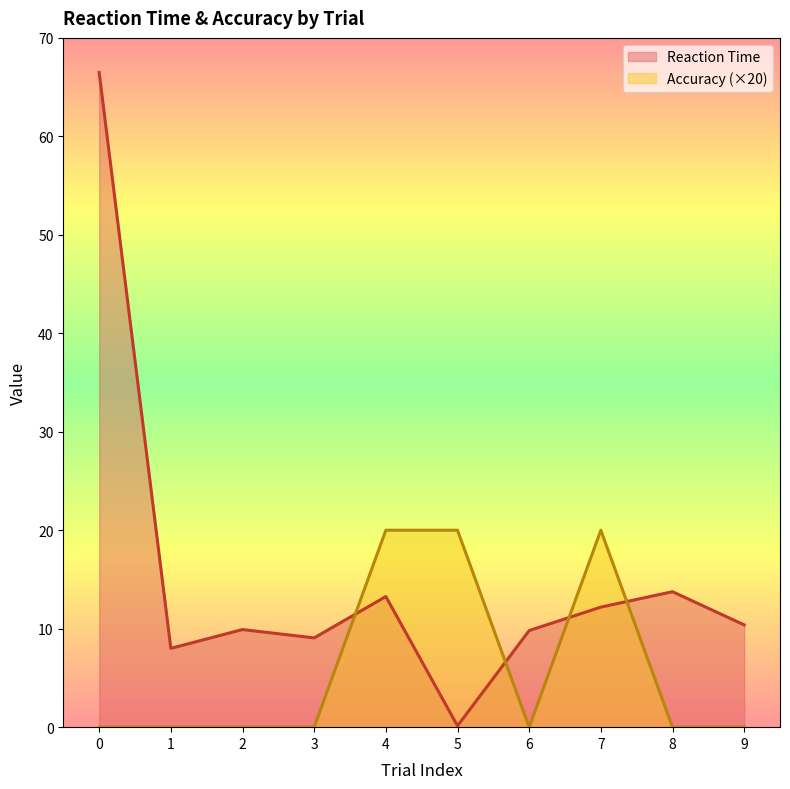

True or false: Accuracy has a value of 0.0 at 6.

True